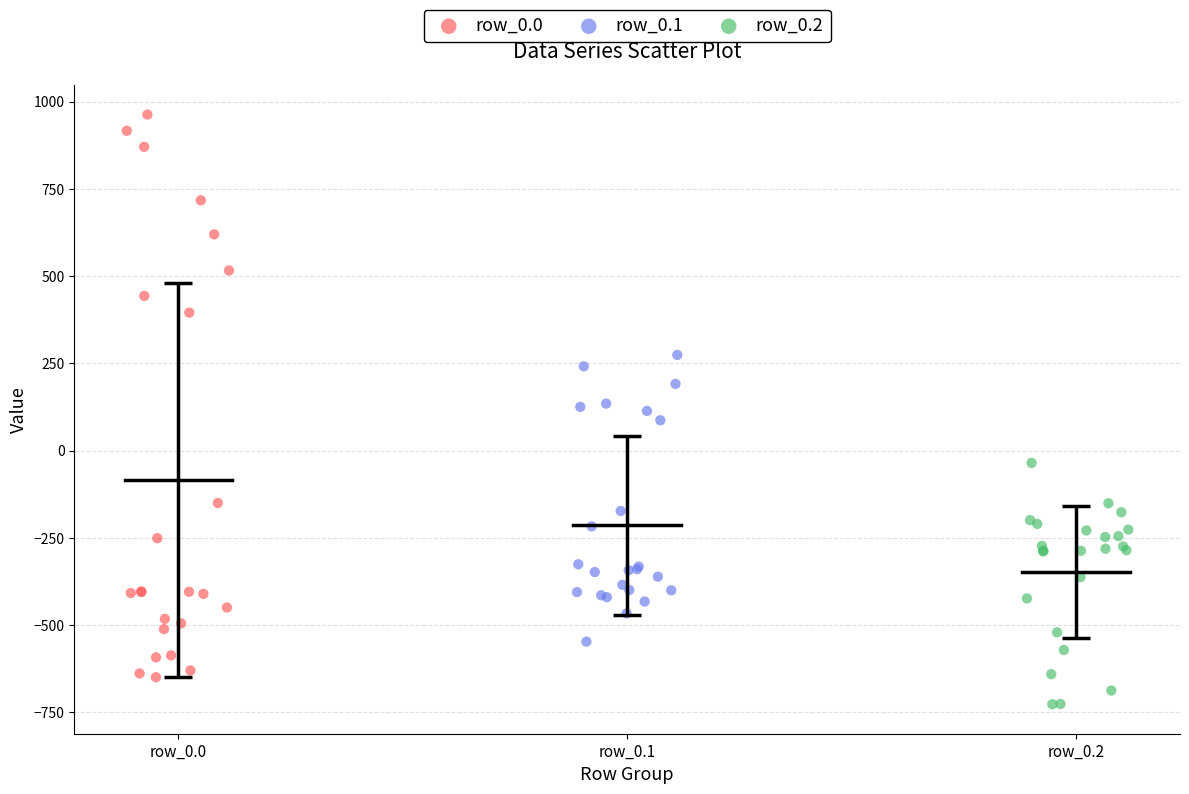

Which series has the largest Y range (max minus min)?

row_0.0